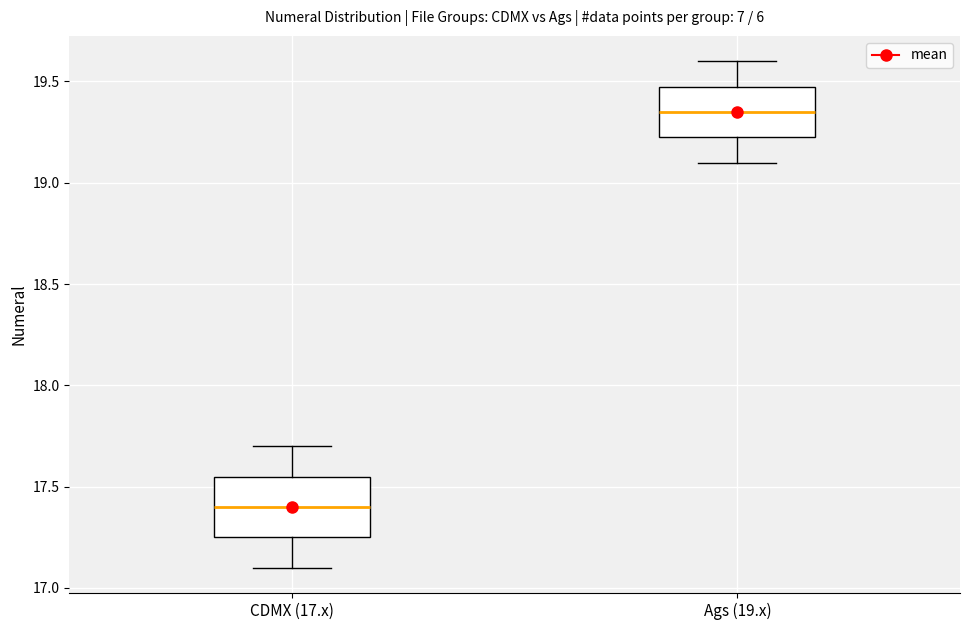

Reading left to right, read every box against the y-axis: the position of its median line, the range the box covers, and the ends of its whiskers. The values are not printed on the chart, so give them approximately, as read against the axis.

CDMX (17.x): median 17.40, box 17.25 to 17.55, whiskers 17.10 to 17.70
Ags (19.x): median 19.35, box 19.25 to 19.50, whiskers 19.10 to 19.60